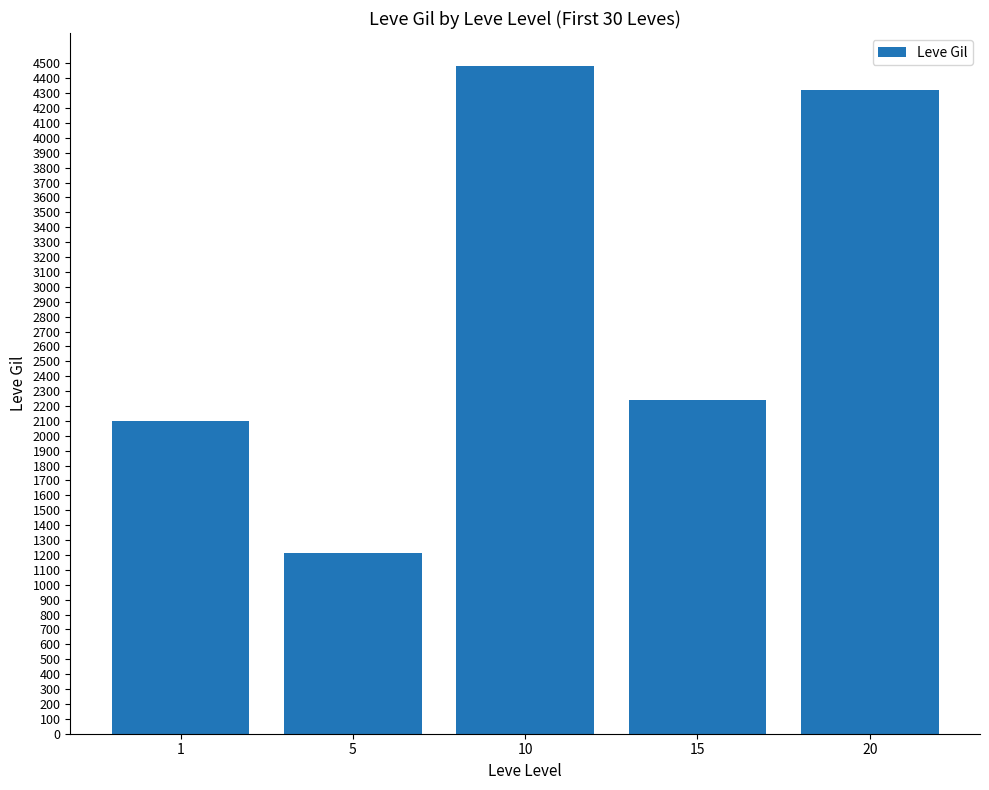

Reading left to right, extract all data points from this chart.

1=2099	5=1210	10=4480	15=2240	20=4320